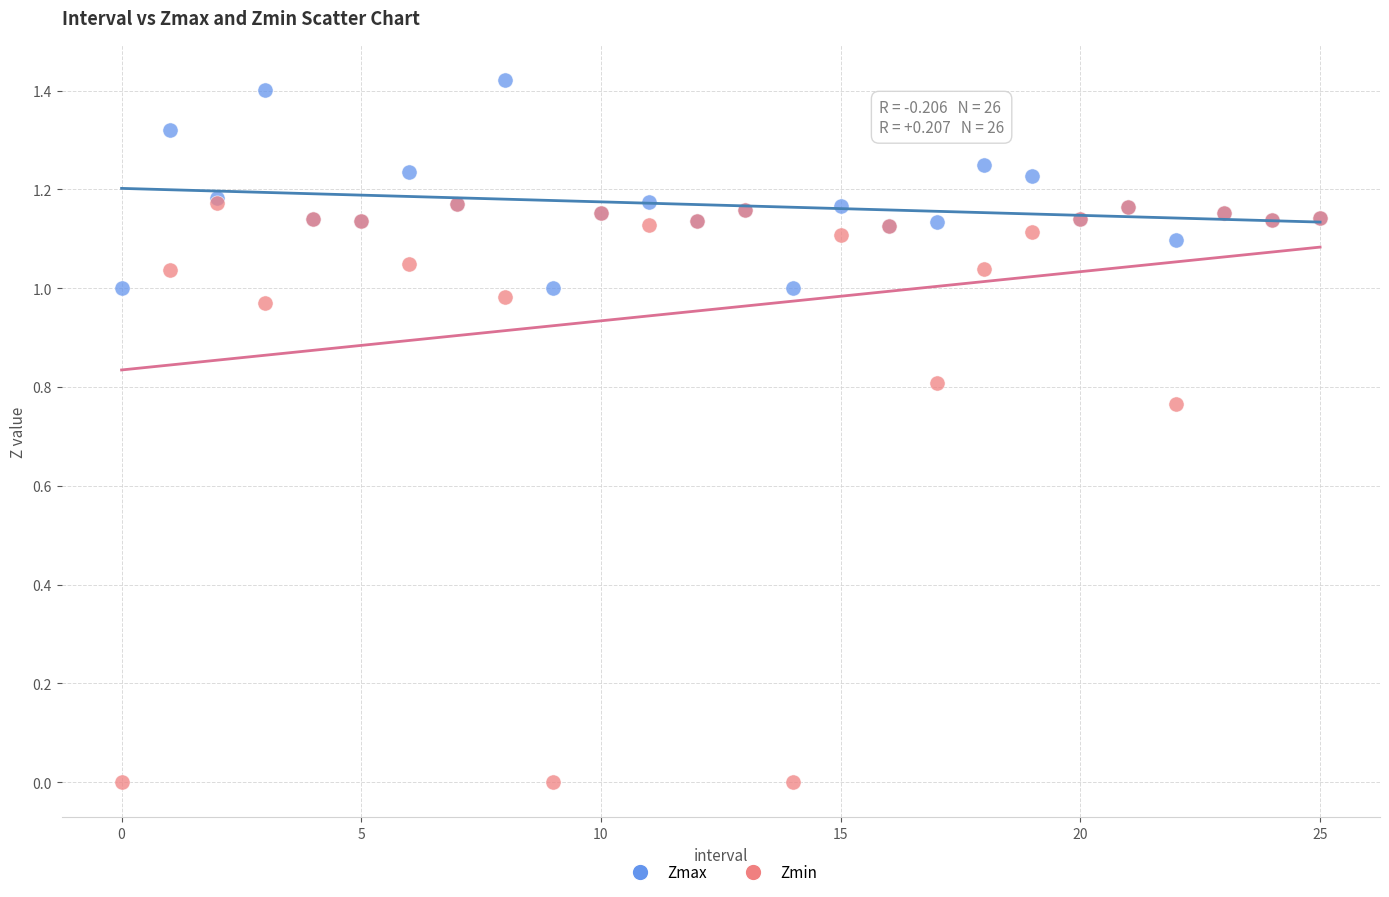

What are all the series names shown in the legend?

Zmax, Zmin